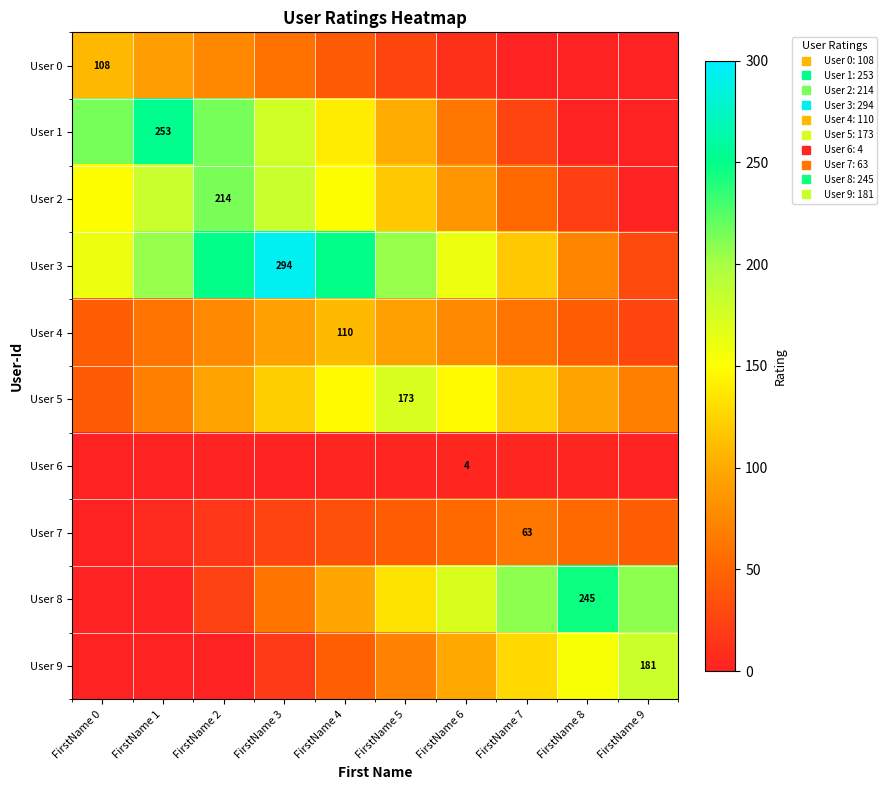

Which has a higher value, FirstName 0 or FirstName 1?

FirstName 0